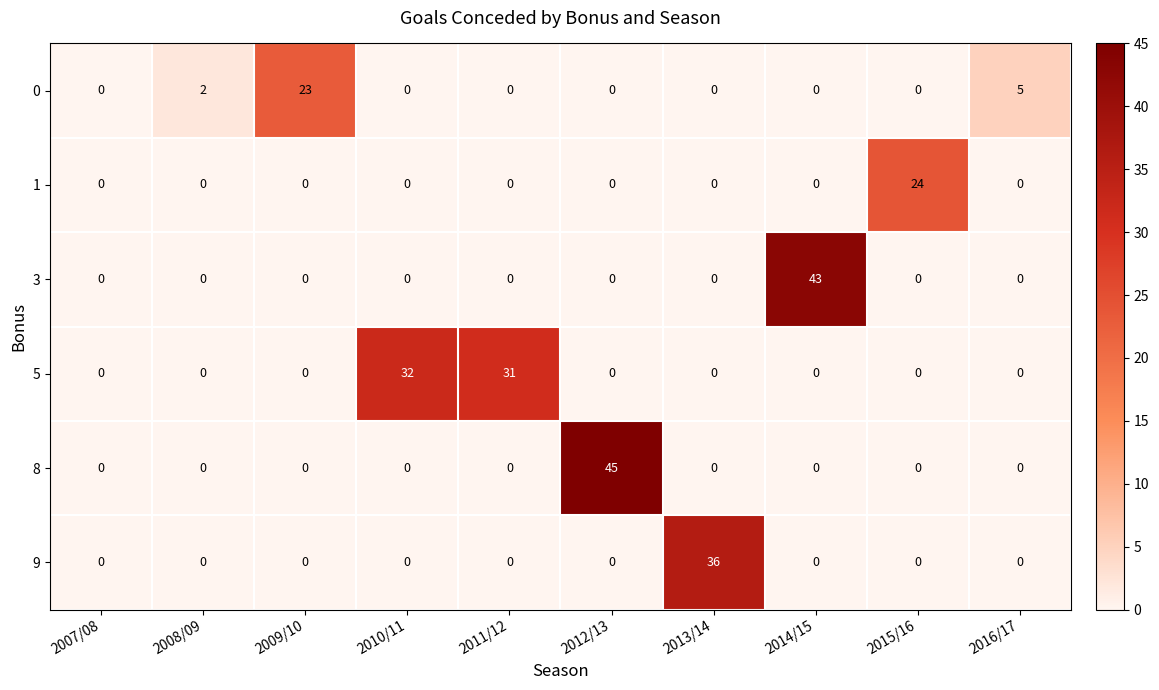

What is the highest value of the 9 series?

36